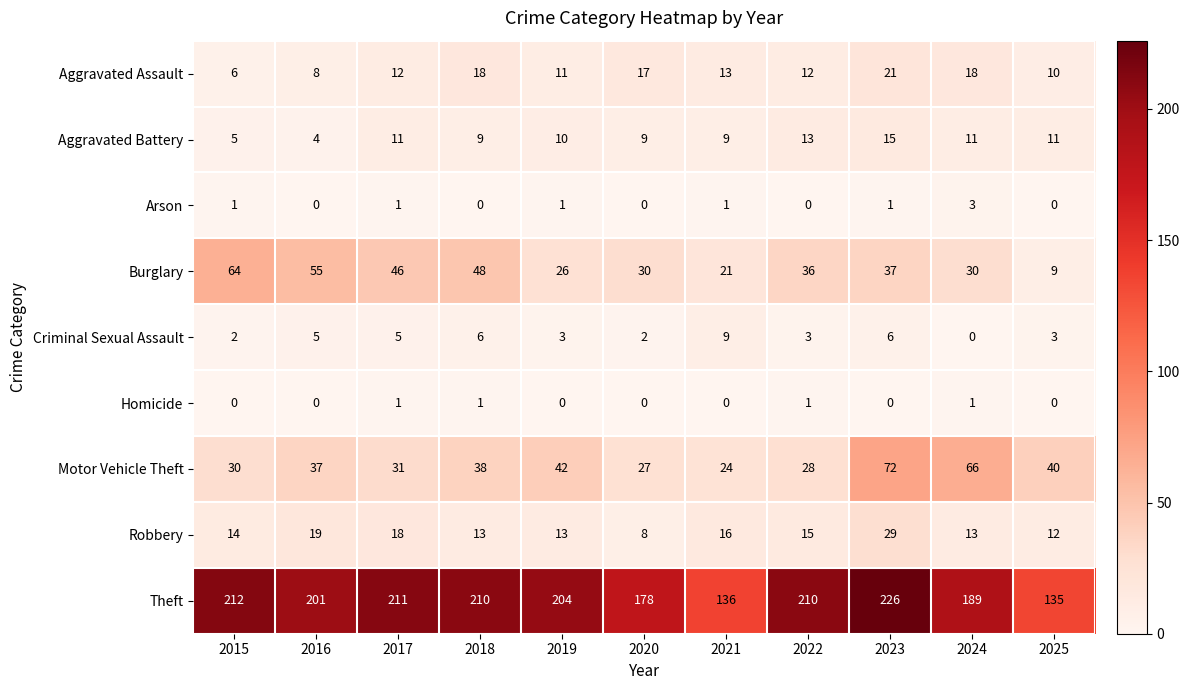

True or false: Robbery has a value of 29 at 2023.

True